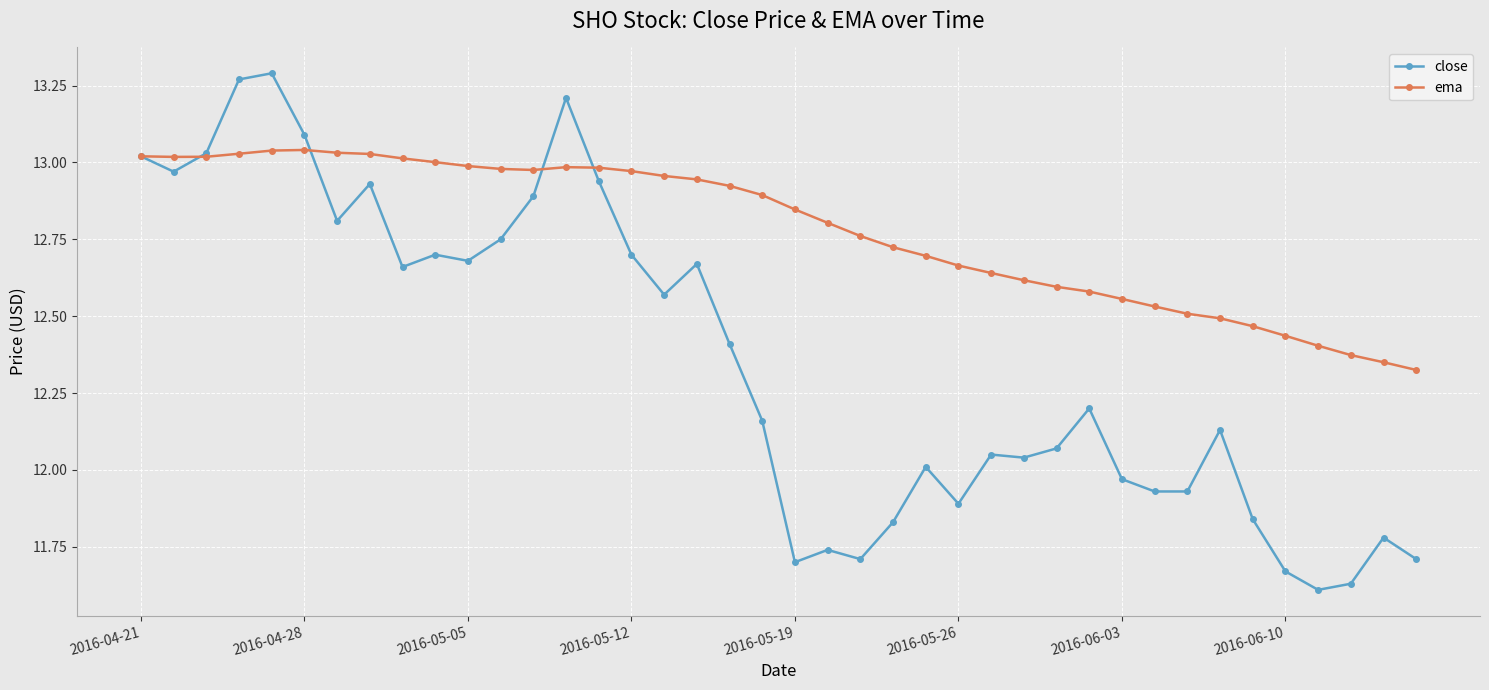

Which series has the largest range (max minus min)?

close